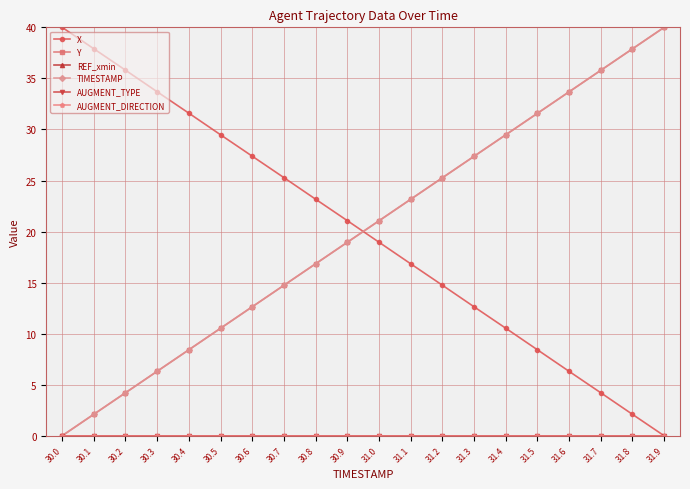

Does the chart have visible grid lines?

Yes